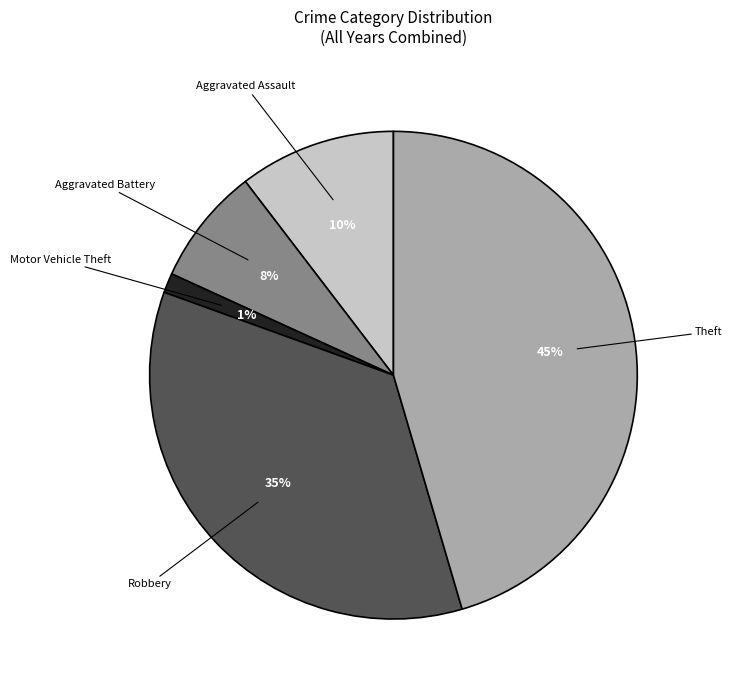

Does any single category account for the majority?

No